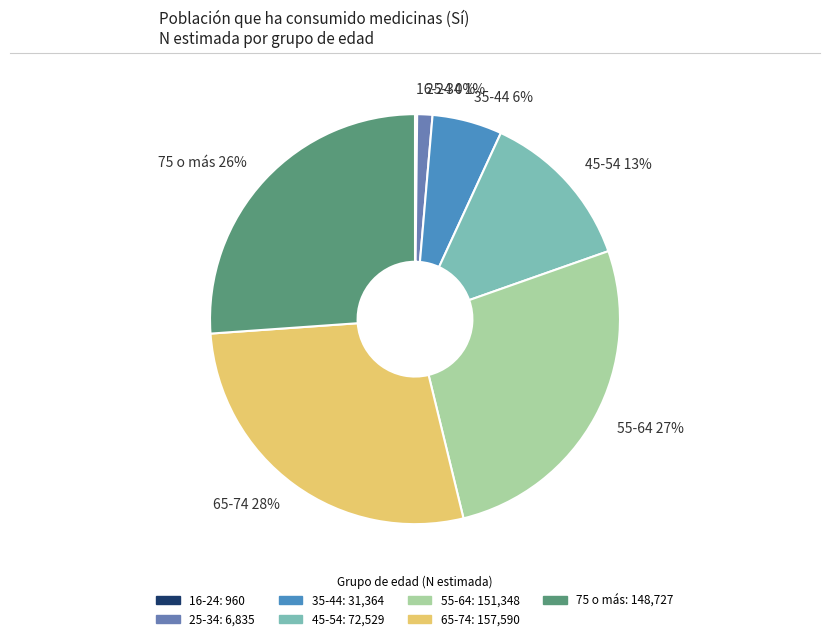

Does any single category account for the majority?

No